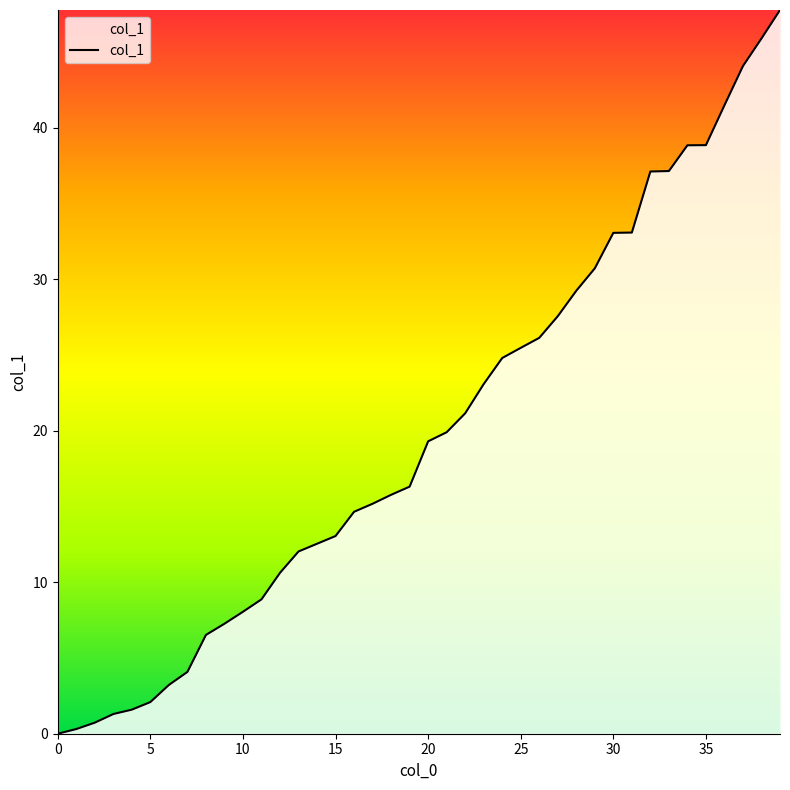

How many values are above zero?

39